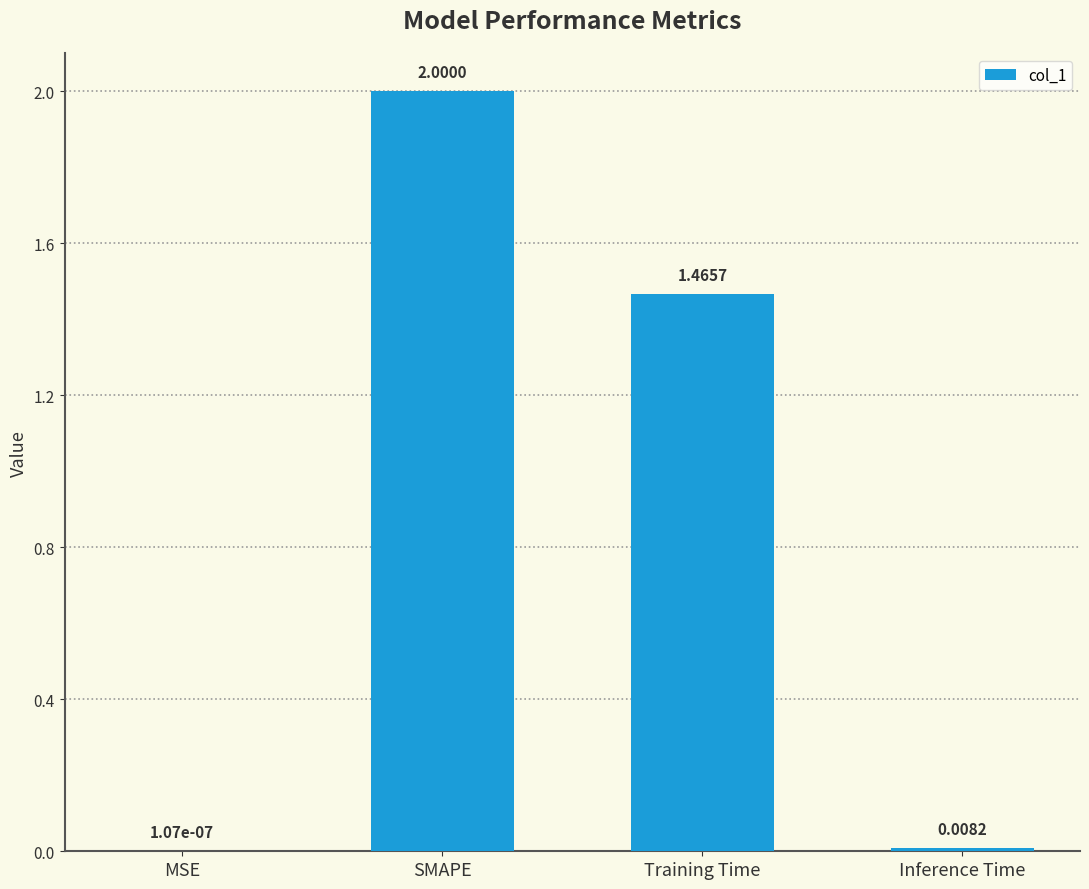

At which category does the chart reach its peak across all series?

SMAPE